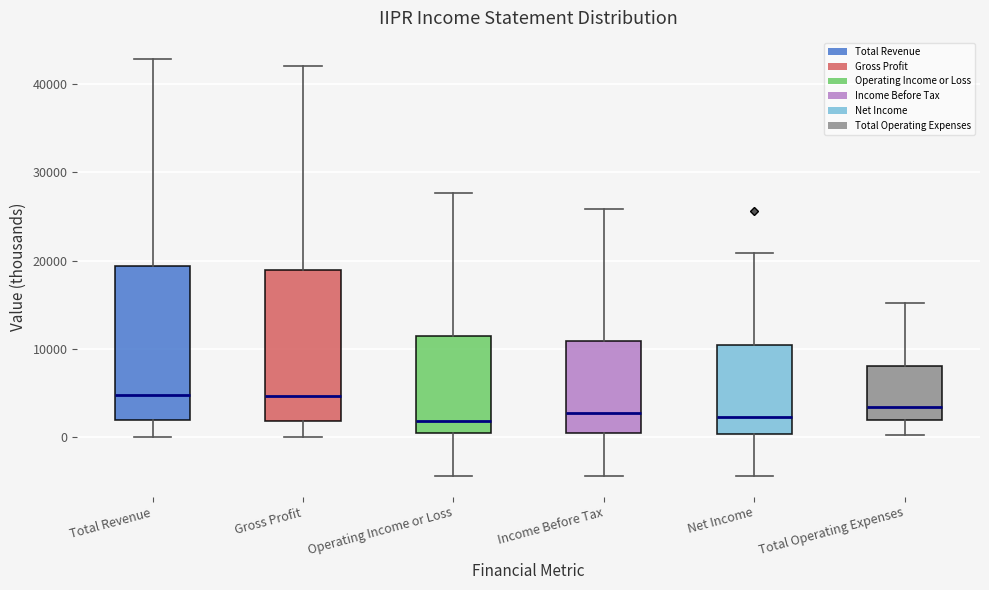

Where is the lower edge of the box for Operating Income or Loss on the y-axis? The values are not printed on the chart, so give them approximately, as read against the axis.

0